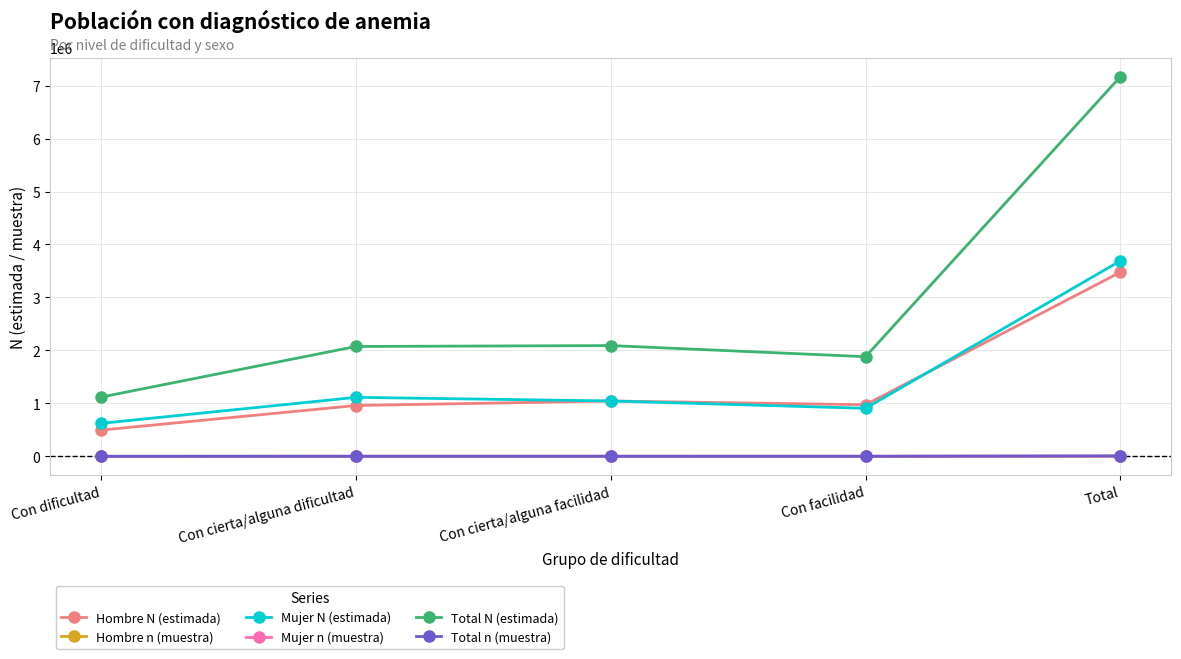

What is the label of the 4th point from the right?

Con cierta/alguna dificultad